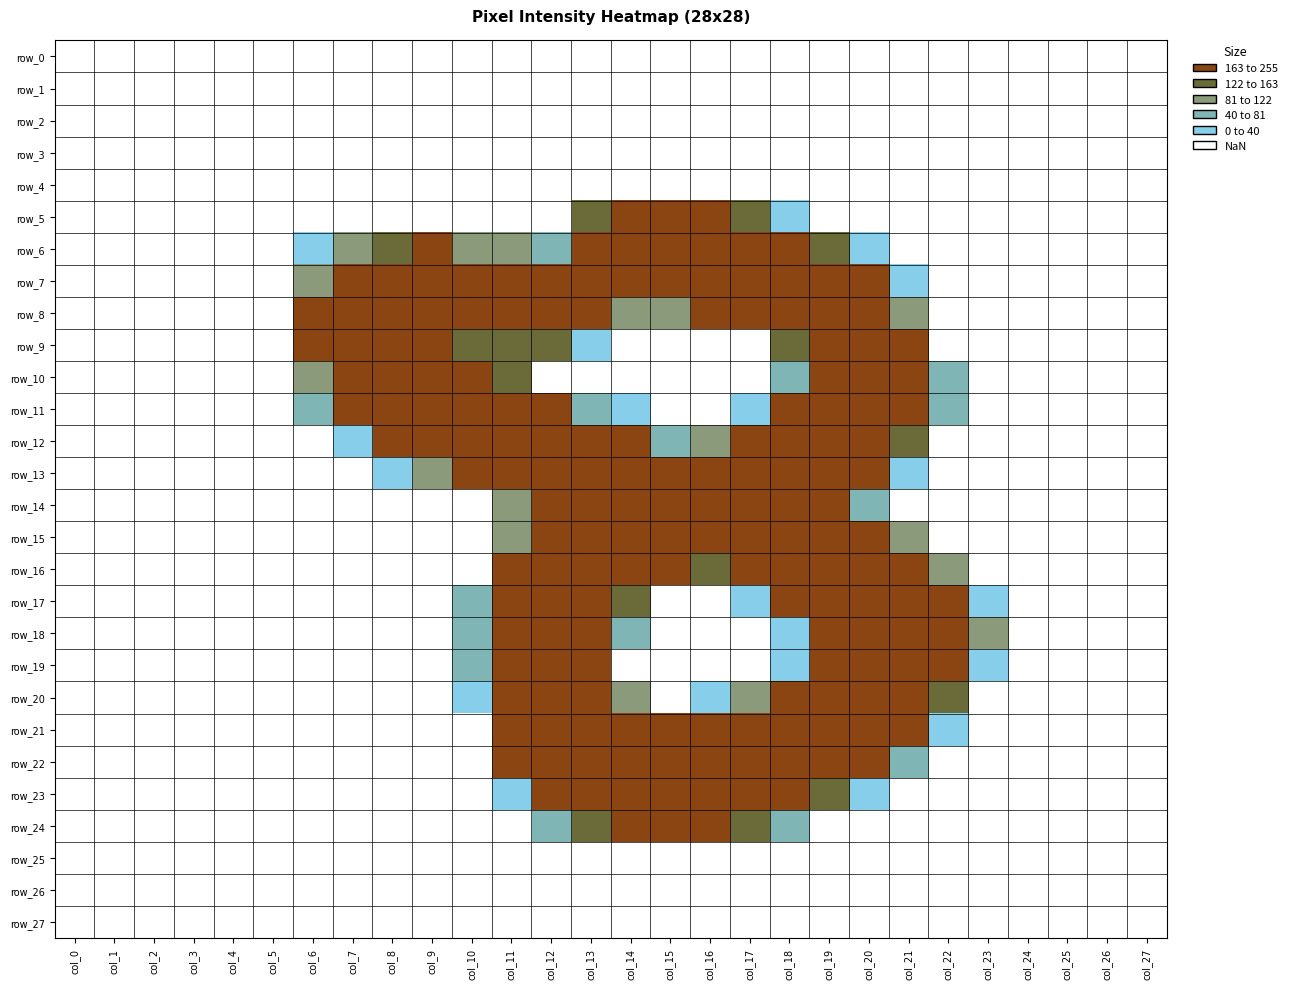

Is the value of row_23 at col_19 greater than the value of row_8 at col_24?

No